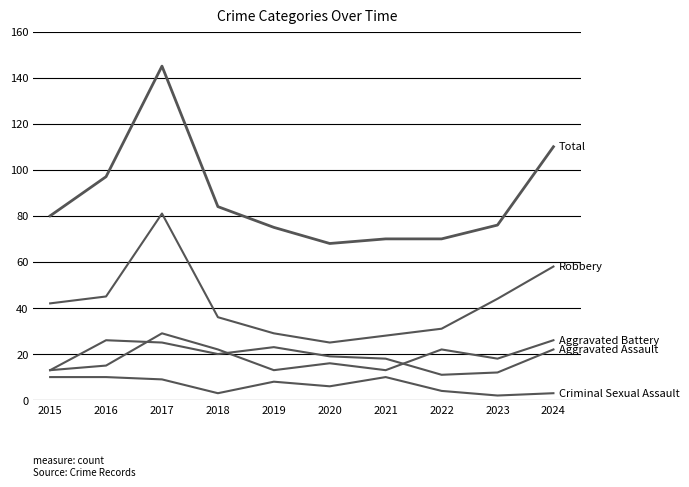

How many lines are shown in the chart?

5